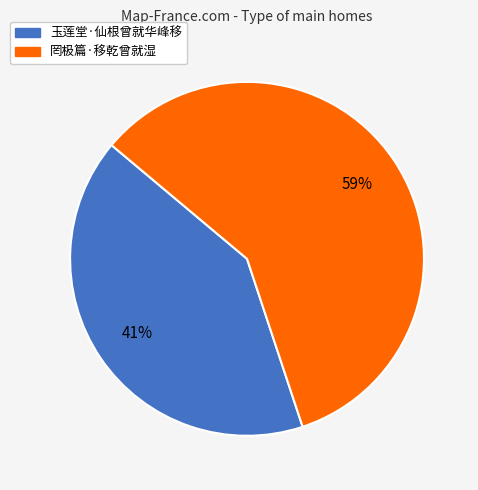

To the nearest percent, what is the average slice percentage?

50%